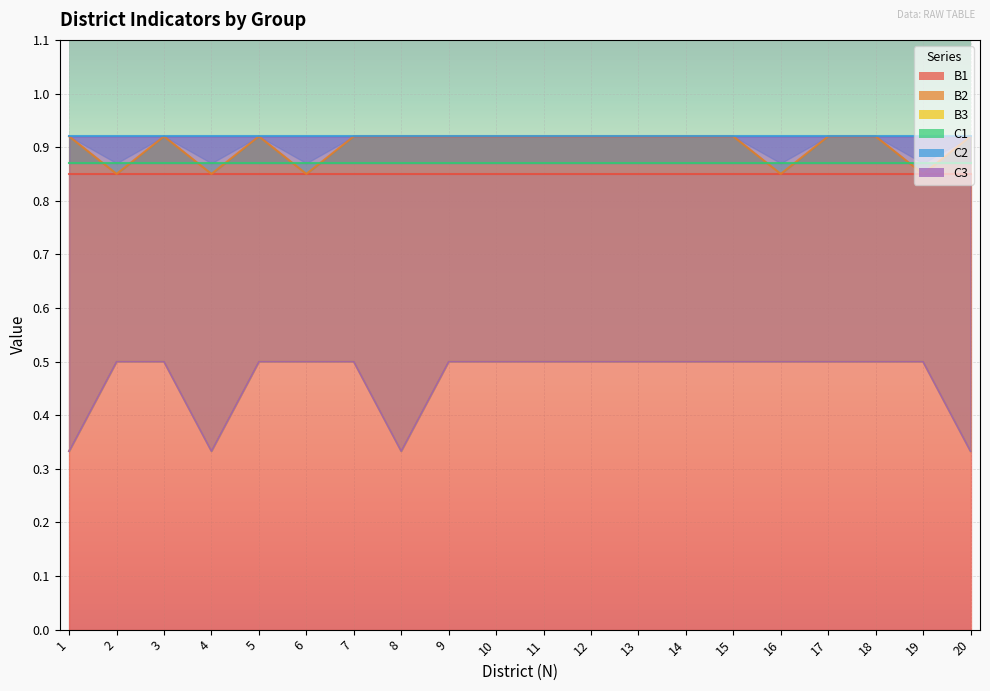

True or false: B2 has a value of 1.3 at 4.

False